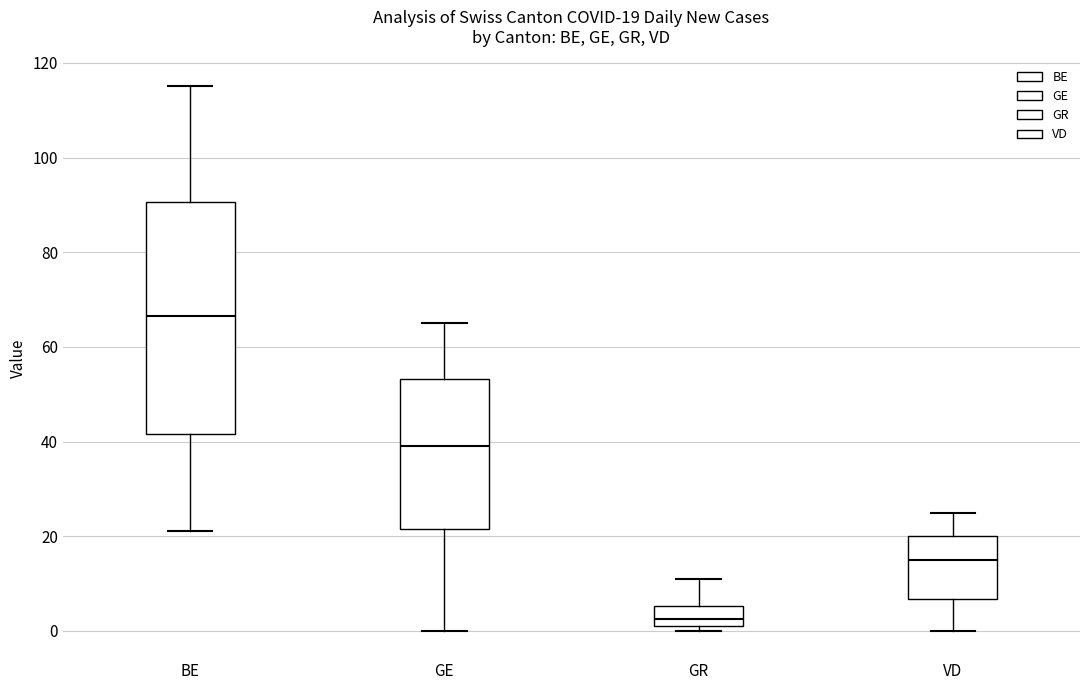

Which box's median line is the highest?

BE